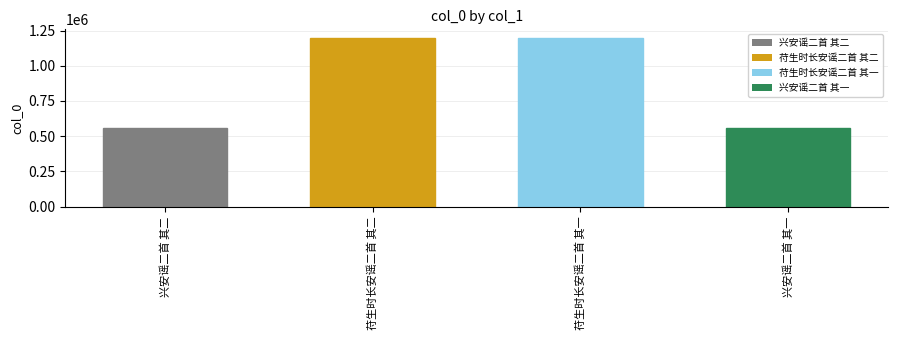

What is the minimum value shown in the chart?

558738